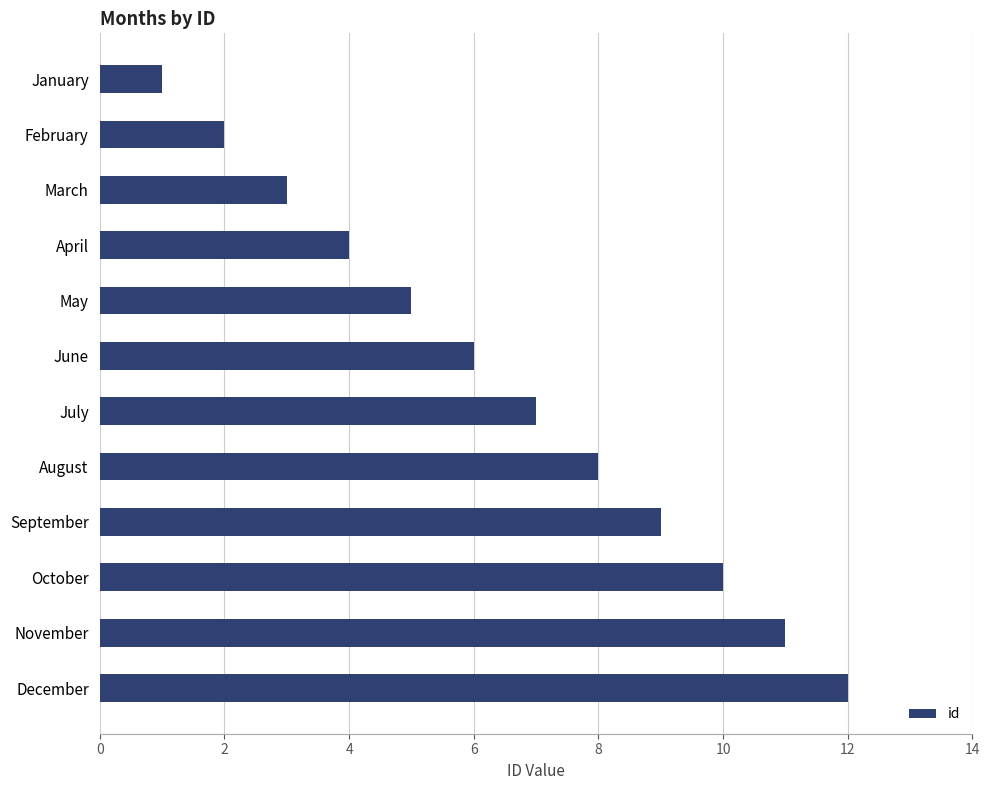

At which category does the chart reach its peak across all series?

December